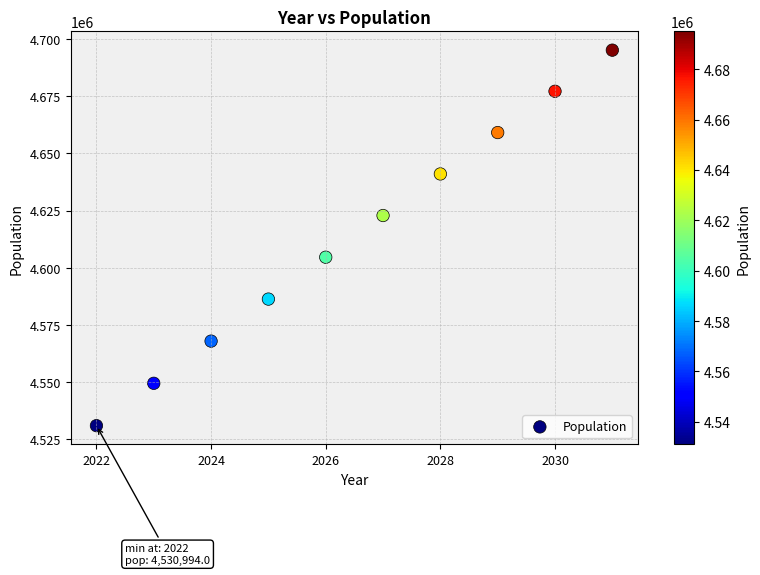

What is the range of Y values (max minus min)?

164075.0